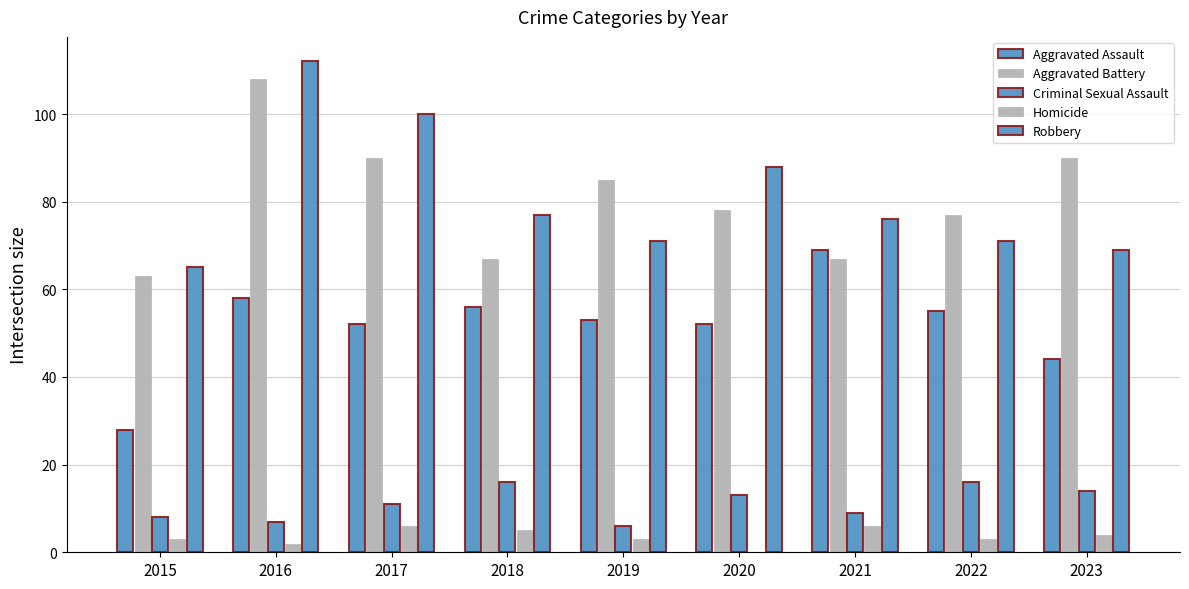

At how many categories does at least one series exceed 91?

2